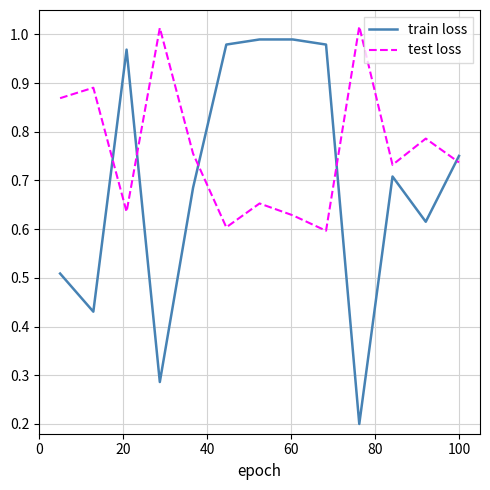

Which series has the largest range (max minus min)?

train loss